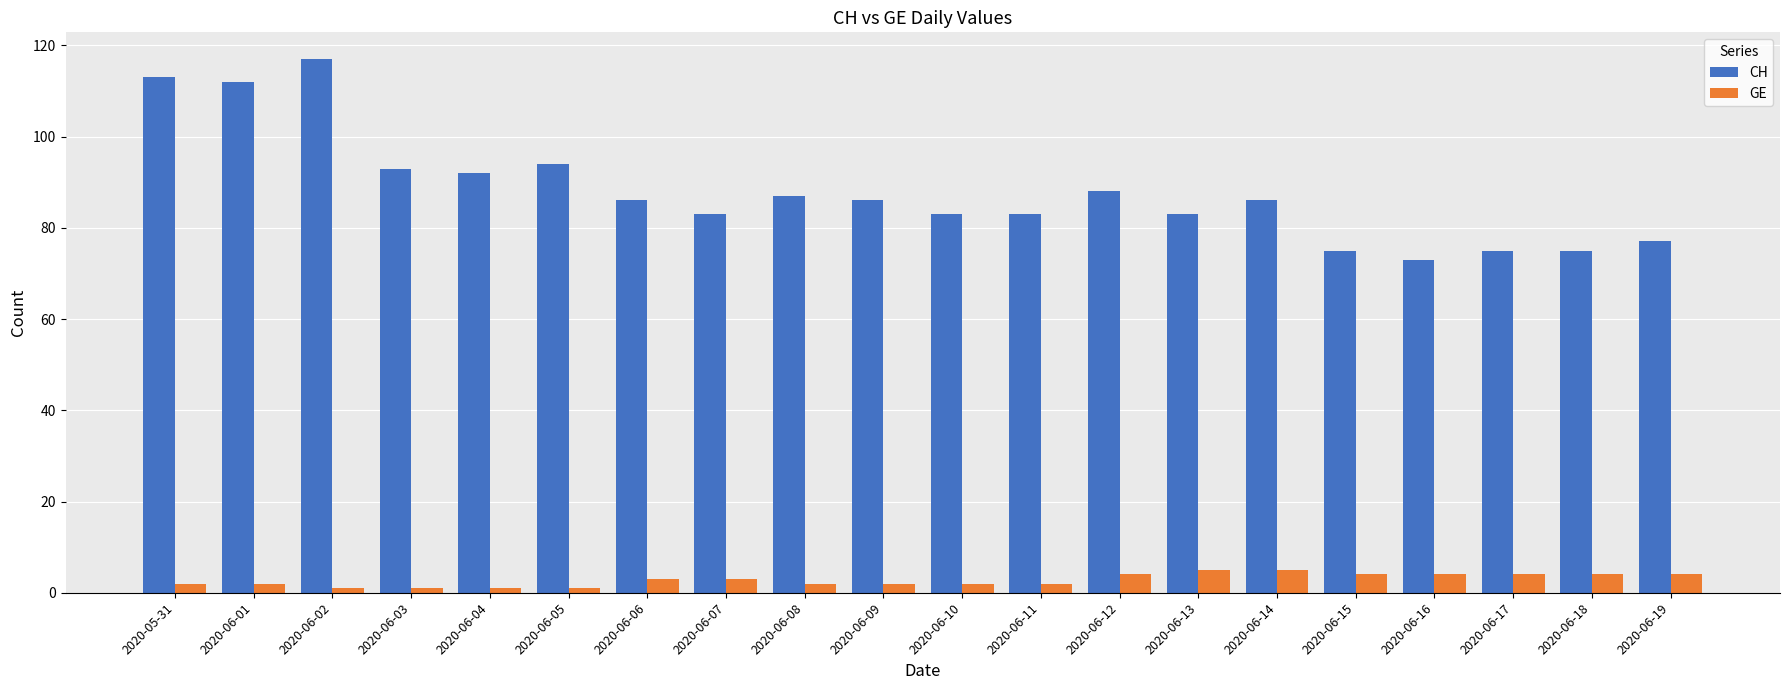

The CH series shows 133 at 2020-06-13. True or false?

False